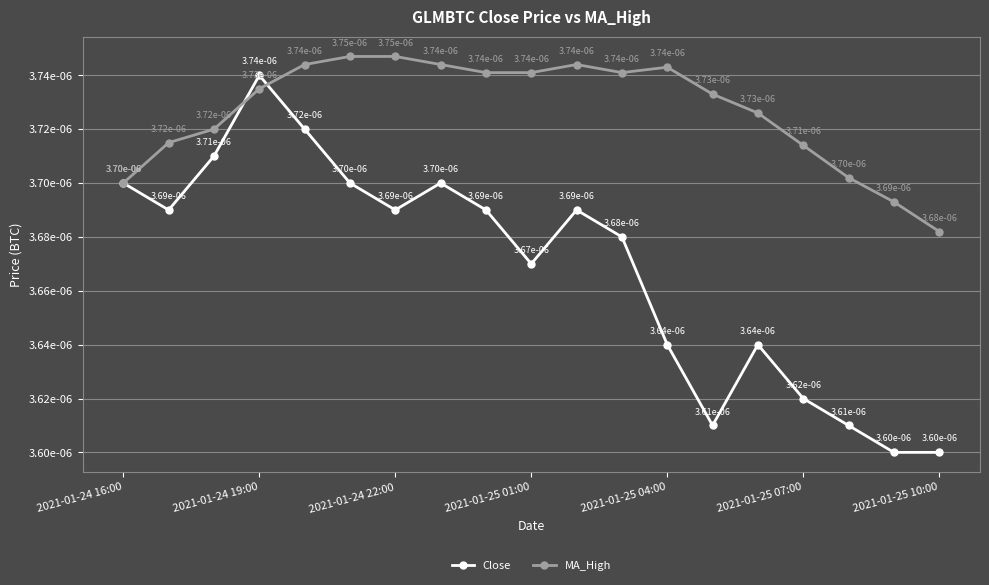

What are all the series names shown in the legend?

Close, MA_High